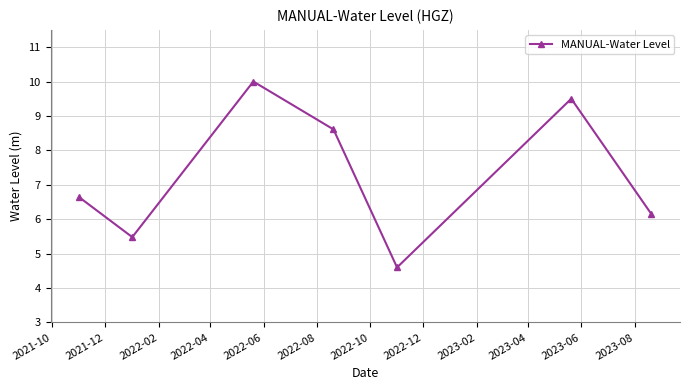

What is the value of the 5th point from the left?

4.6